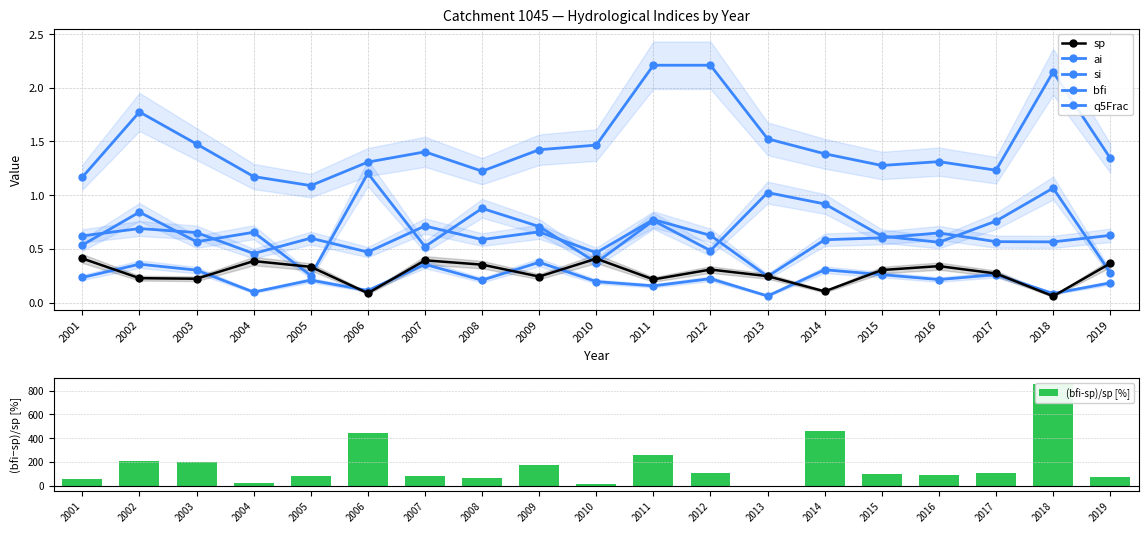

Rank the categories by (bfi-sp)/sp [%] value from highest to lowest.

2018, 2014, 2006, 2011, 2002, 2003, 2009, 2017, 2012, 2015, 2016, 2007, 2005, 2019, 2008, 2001, 2004, 2010, 2013